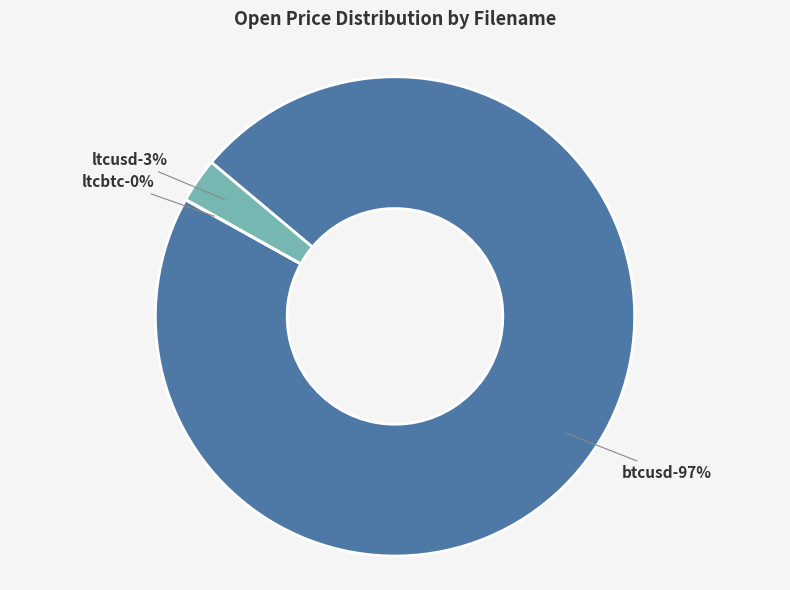

Which category has the biggest portion of the pie?

btcusd